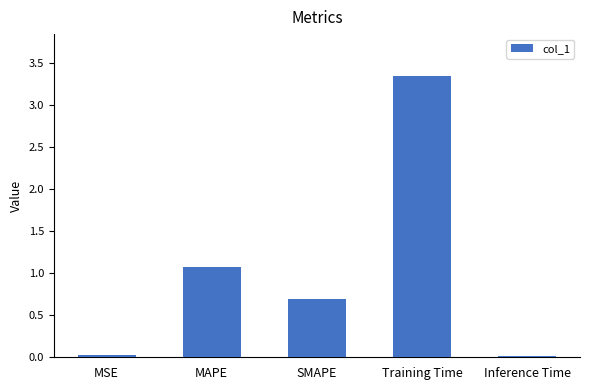

Between MSE and MAPE, which is larger?

MAPE